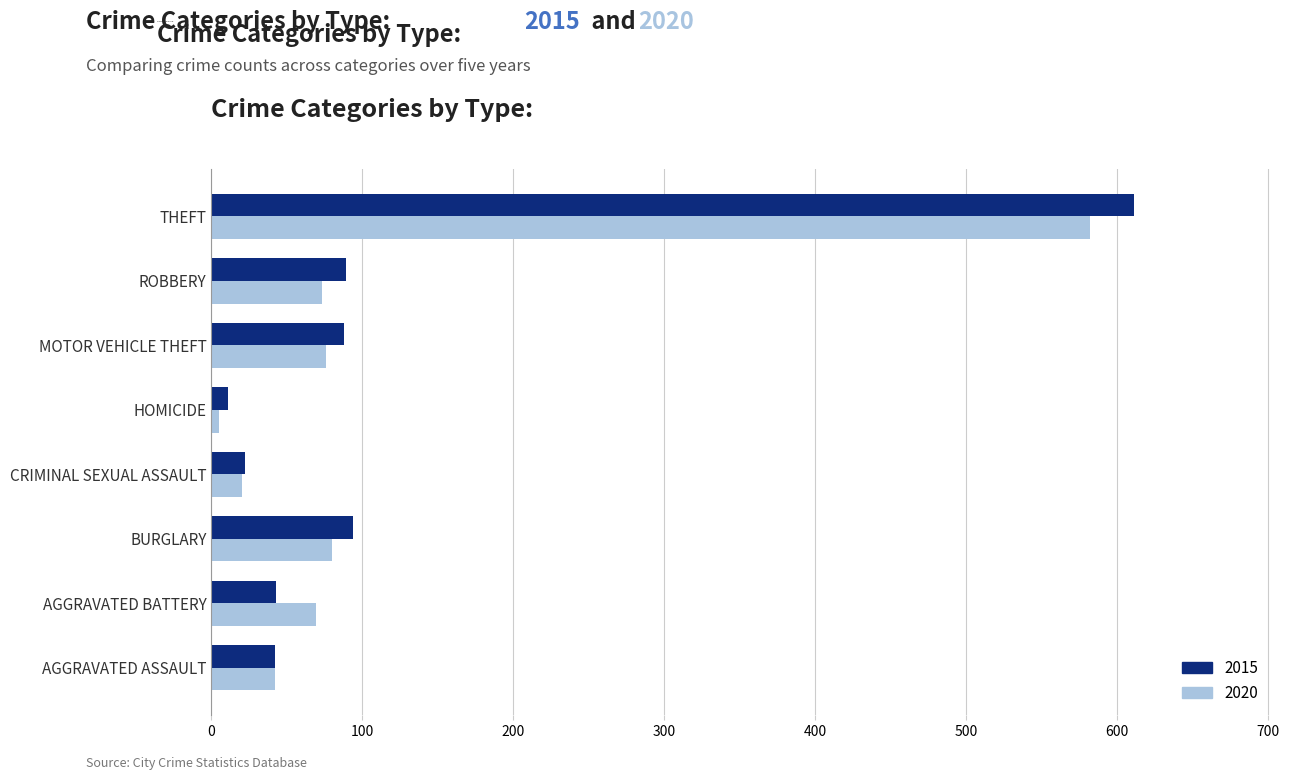

The value of 2015 at ROBBERY is 126. True or false?

False